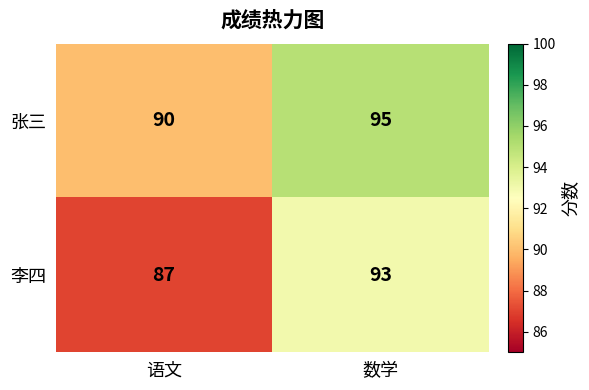

At 语文, list the series in order from largest to smallest.

张三, 李四